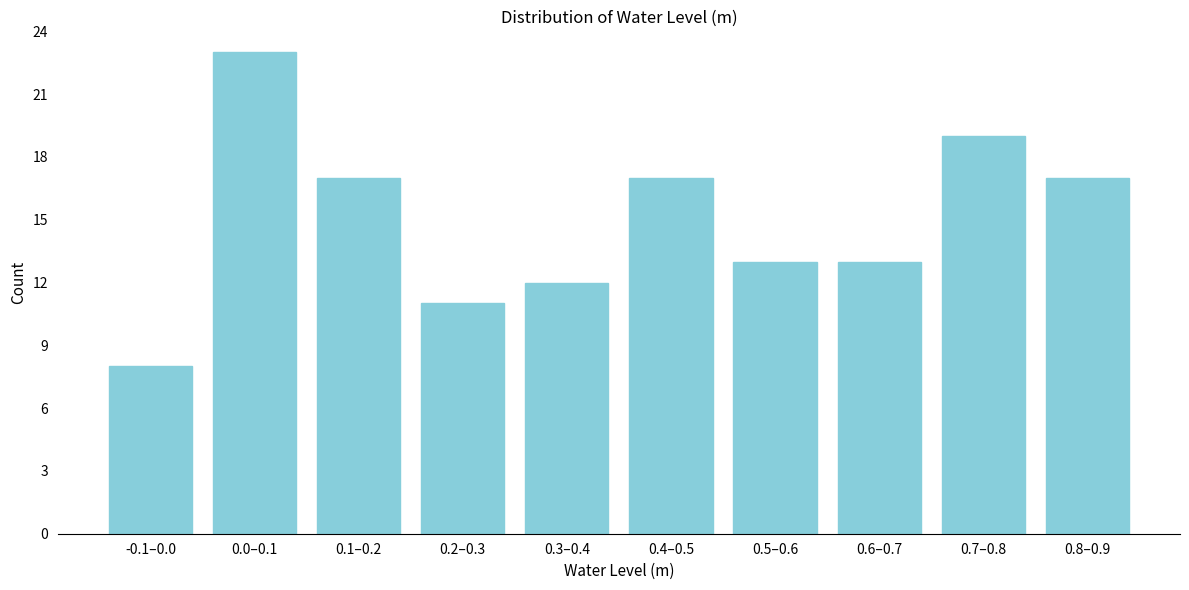

Reading left to right, what are all the values shown in this chart?

-0.1–0.0=8	0.0–0.1=23	0.1–0.2=17	0.2–0.3=11	0.3–0.4=12	0.4–0.5=17	0.5–0.6=13	0.6–0.7=13	0.7–0.8=19	0.8–0.9=17